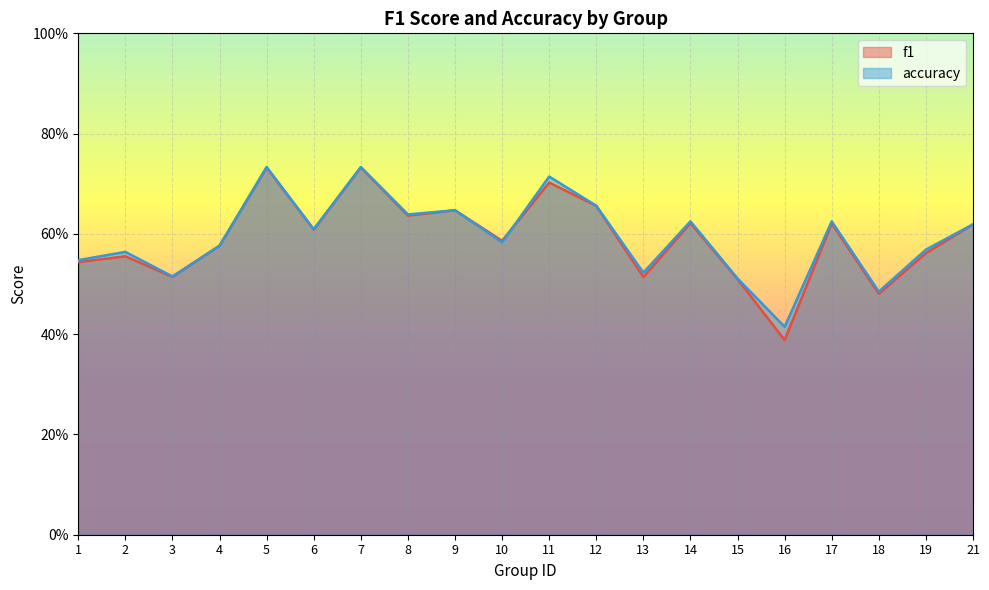

Reading left to right, extract all data points from this chart.

f1: 0.5	0.6	0.5	0.6	0.7	0.6	0.7	0.6	0.6	0.6	0.7	0.7	0.5	0.6	0.5	0.4	0.6	0.5	0.6	0.6
accuracy: 0.5	0.6	0.5	0.6	0.7	0.6	0.7	0.6	0.6	0.6	0.7	0.7	0.5	0.6	0.5	0.4	0.6	0.5	0.6	0.6